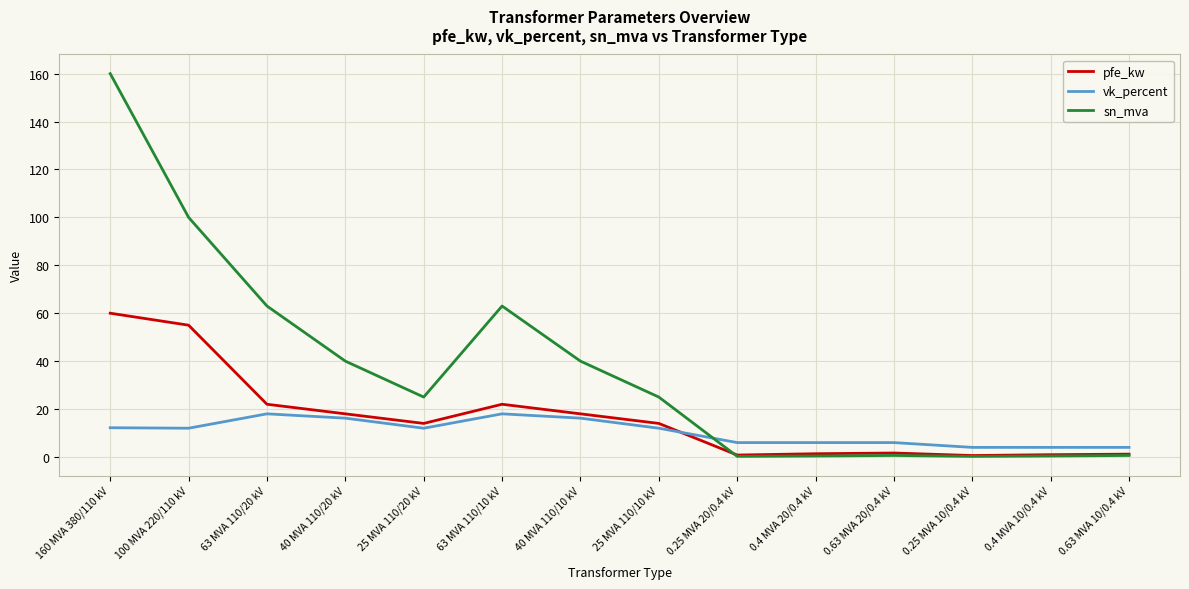

True or false: sn_mva and vk_percent cross at least once.

True